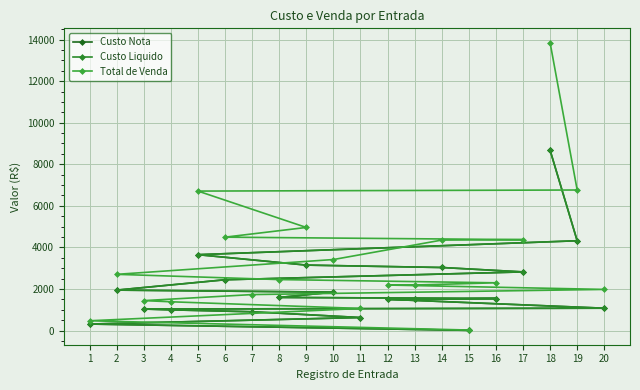

List the series in order of their peak value, lowest first.

Custo Nota, Custo Liquido, Total de Venda